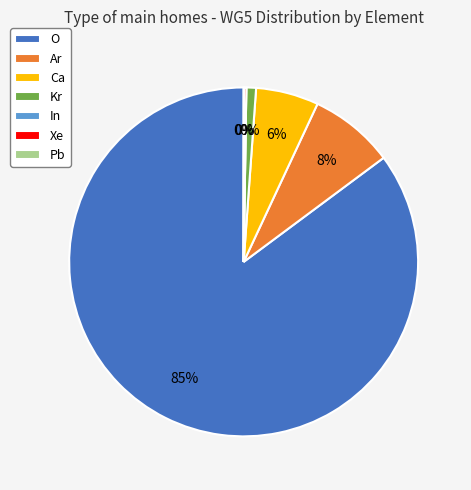

Approximately how many times larger is the value at O compared to Kr?

95.1